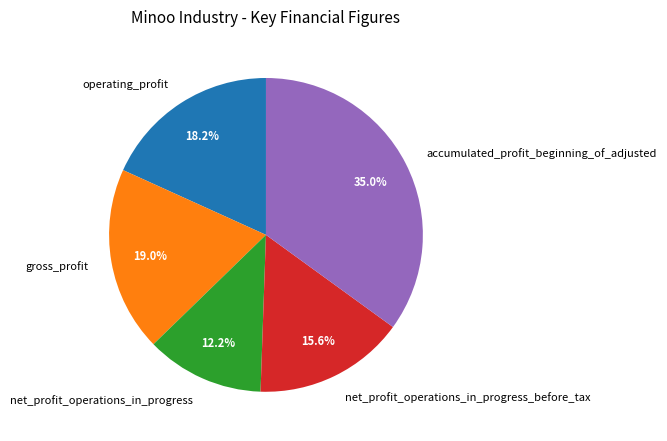

Count the number of slices in the pie.

5